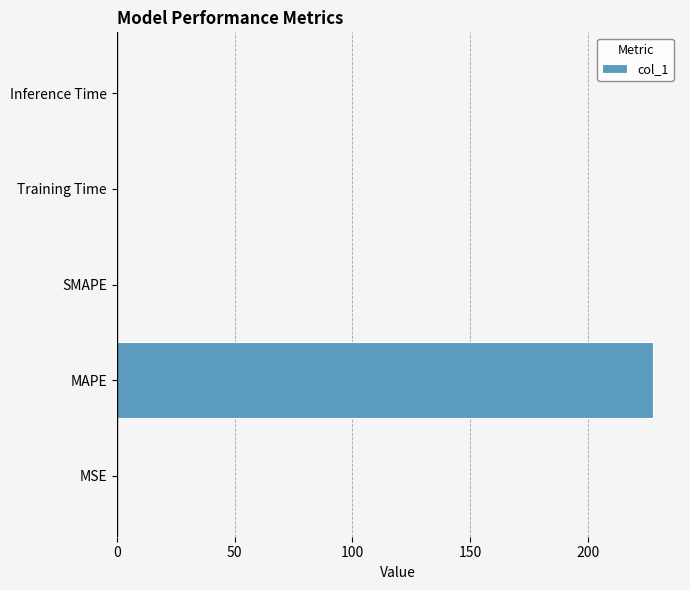

Between Inference Time and MAPE, which is larger?

MAPE